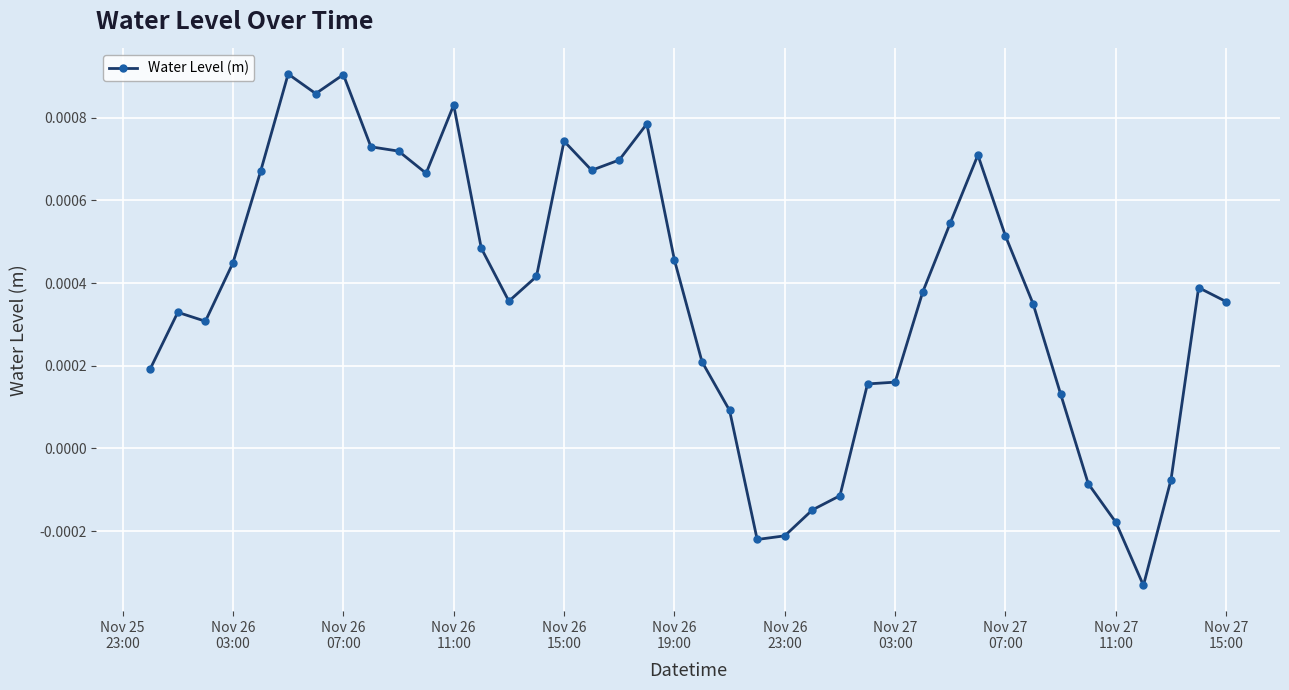

How many values are above zero?

32